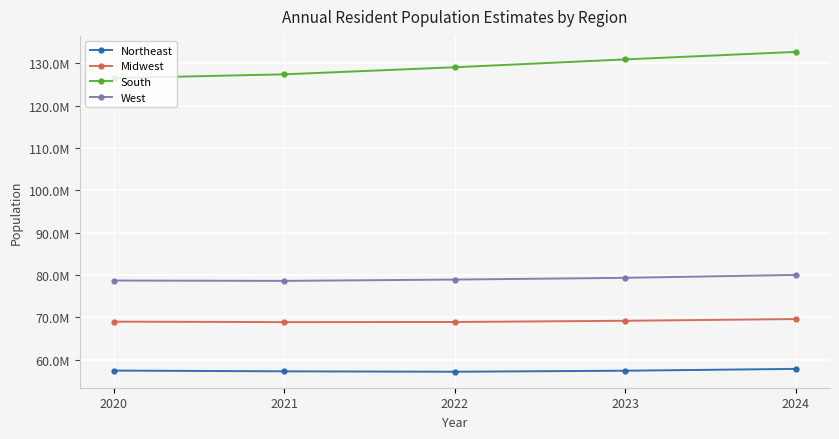

What is the greatest value displayed?

132665693